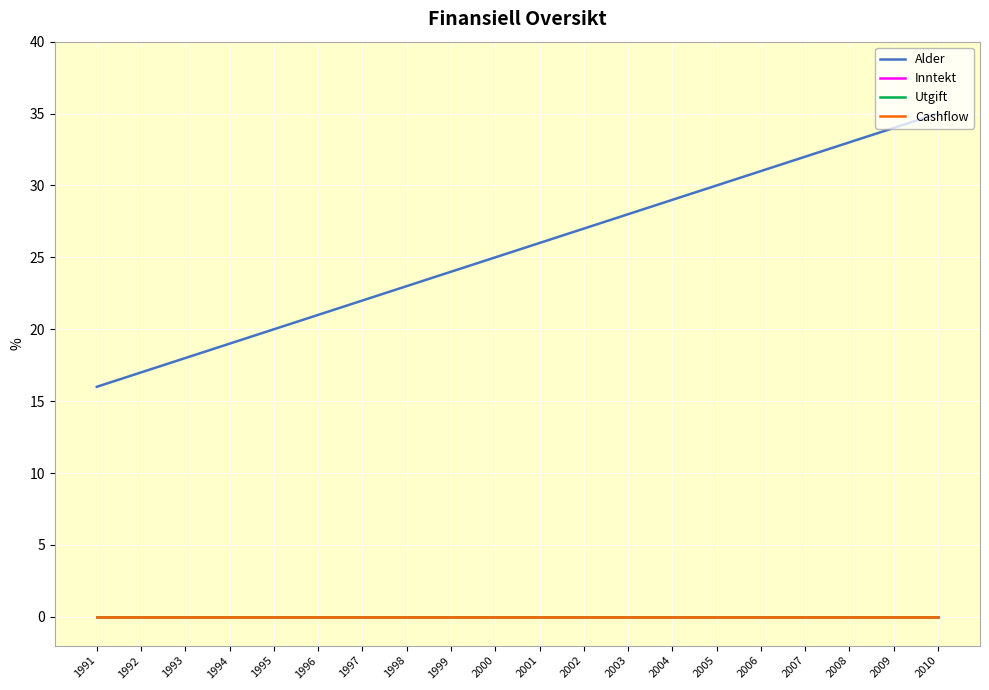

True or false: Cashflow has more than 0 interior local peaks.

False